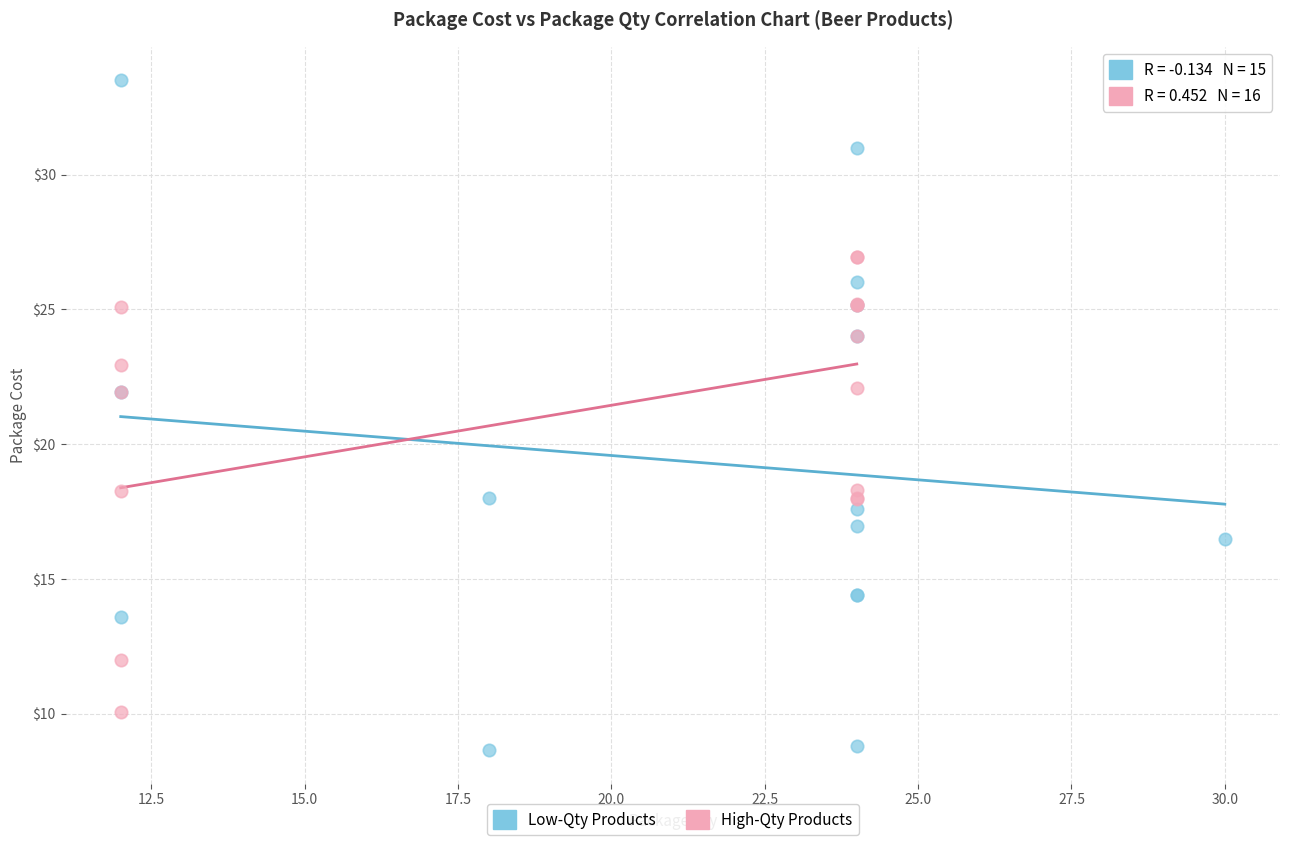

Which series has the widest spread of Y values?

Low-Qty Products